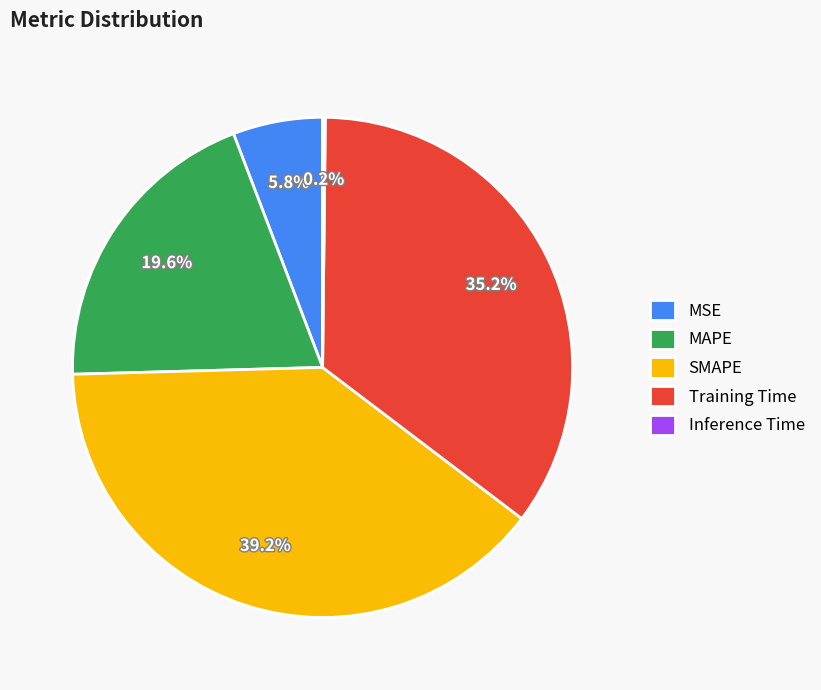

What percentage is NOT represented by Training Time?

64.8%